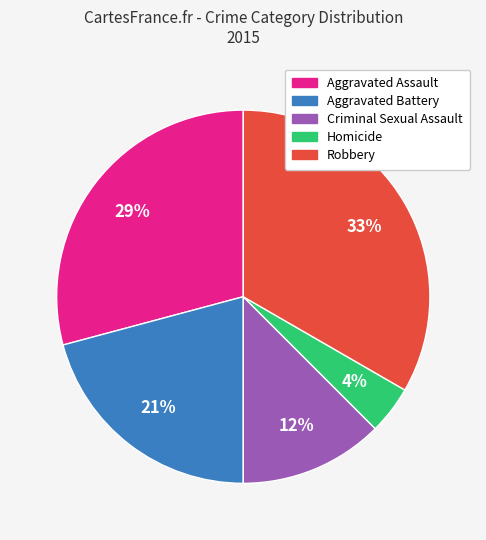

To the nearest percent, what is the difference between the largest and smallest slice percentages?

29%